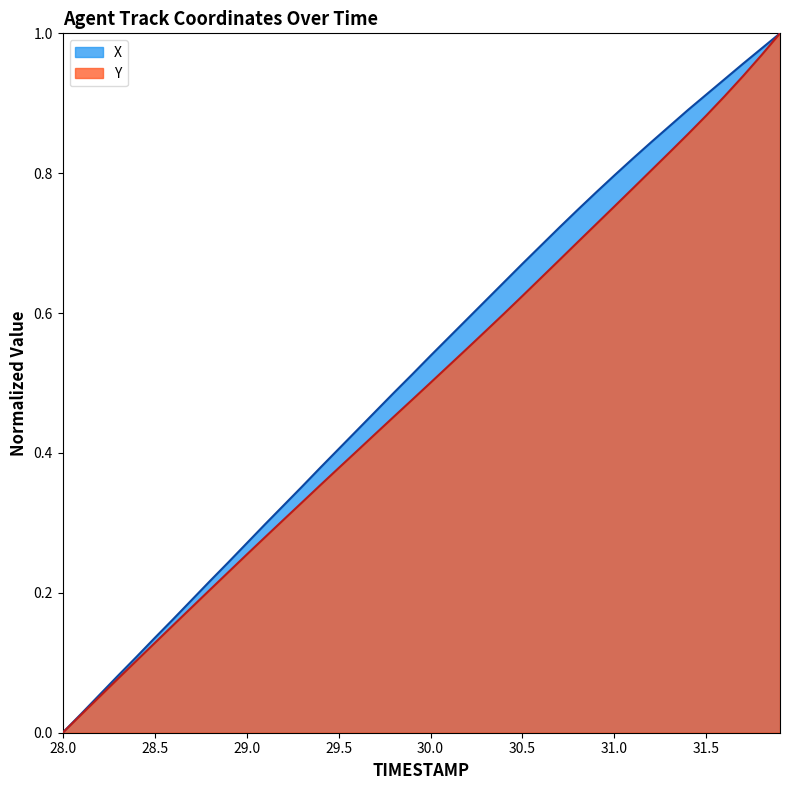

What is the sum of the X values at 28.8 and 28.0?

0.2